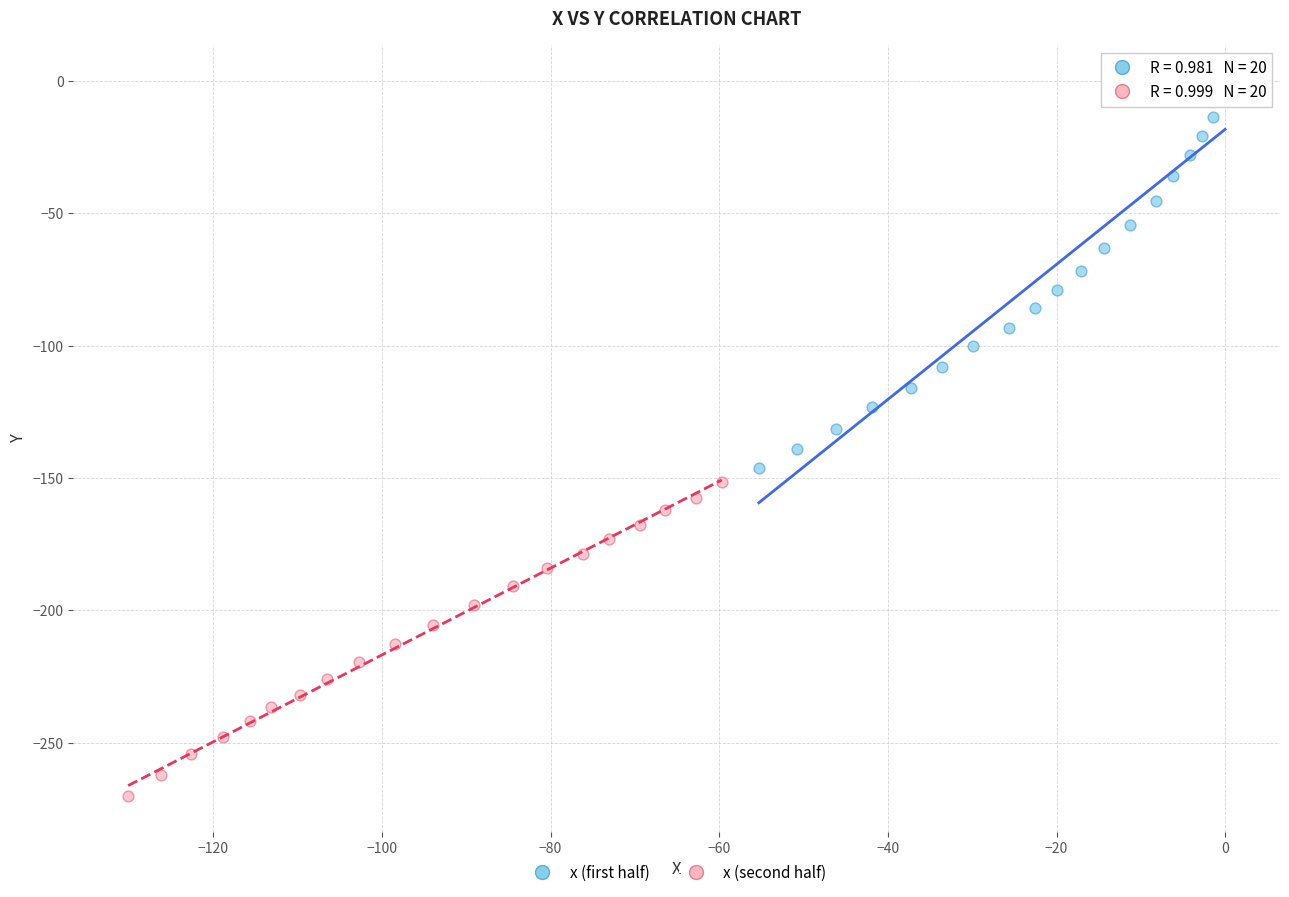

Which series has the widest spread of Y values?

x (first half)